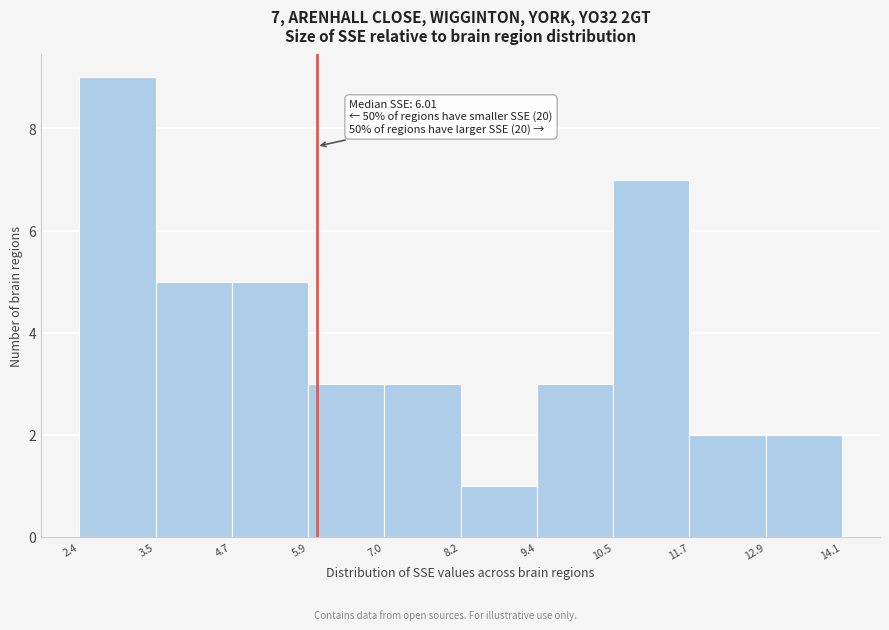

Which range on the x-axis has the tallest bar?

2.4 to 3.5